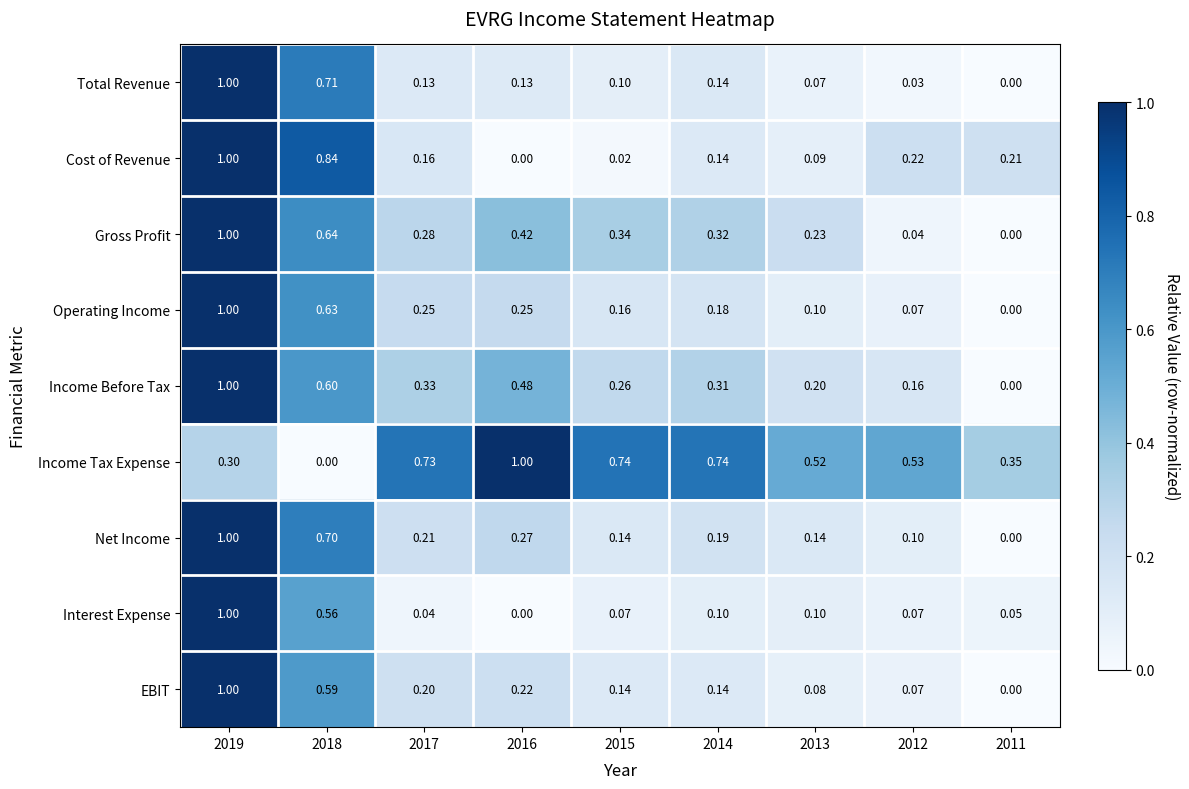

At which category is the sum across all series the highest?

2019